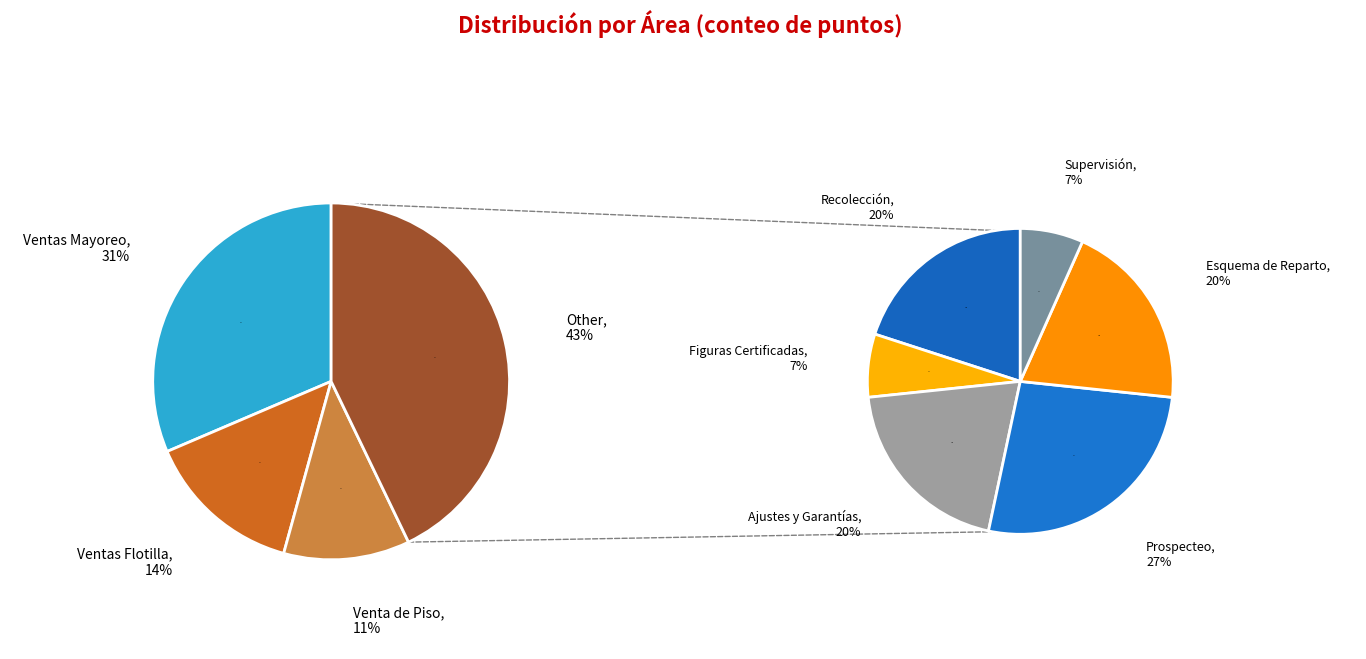

True or false: Ejecución accounts for 79% of the total.

False